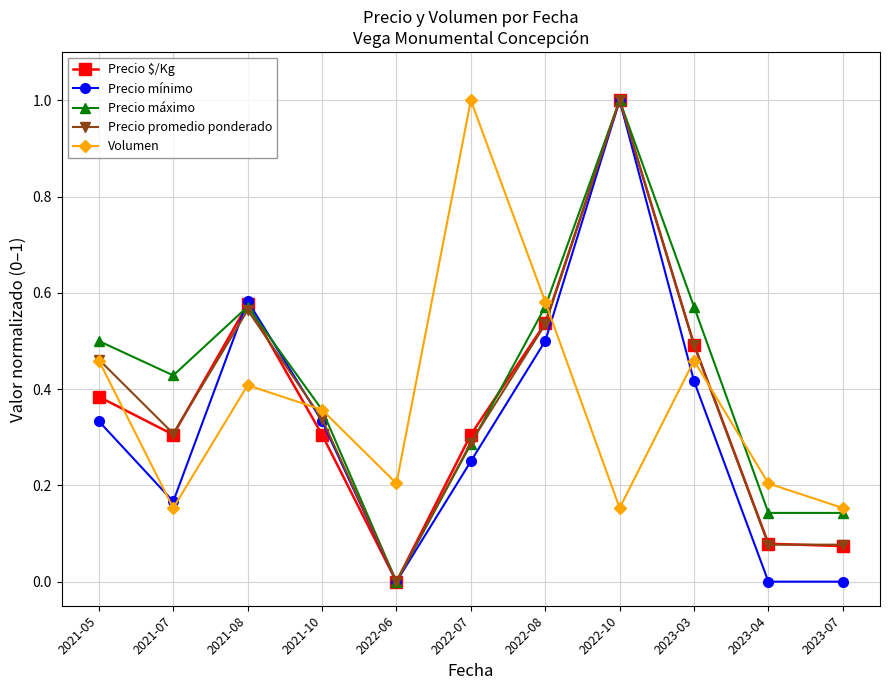

Where is the first local maximum for Precio mínimo?

2021-08